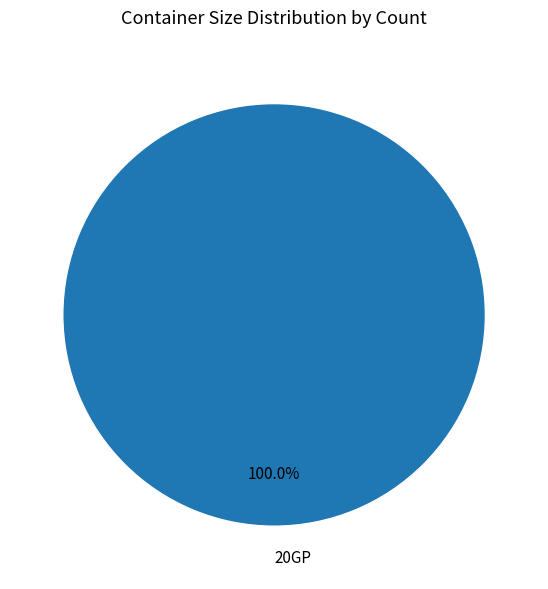

Rank the categories by value from highest to lowest.

20GP